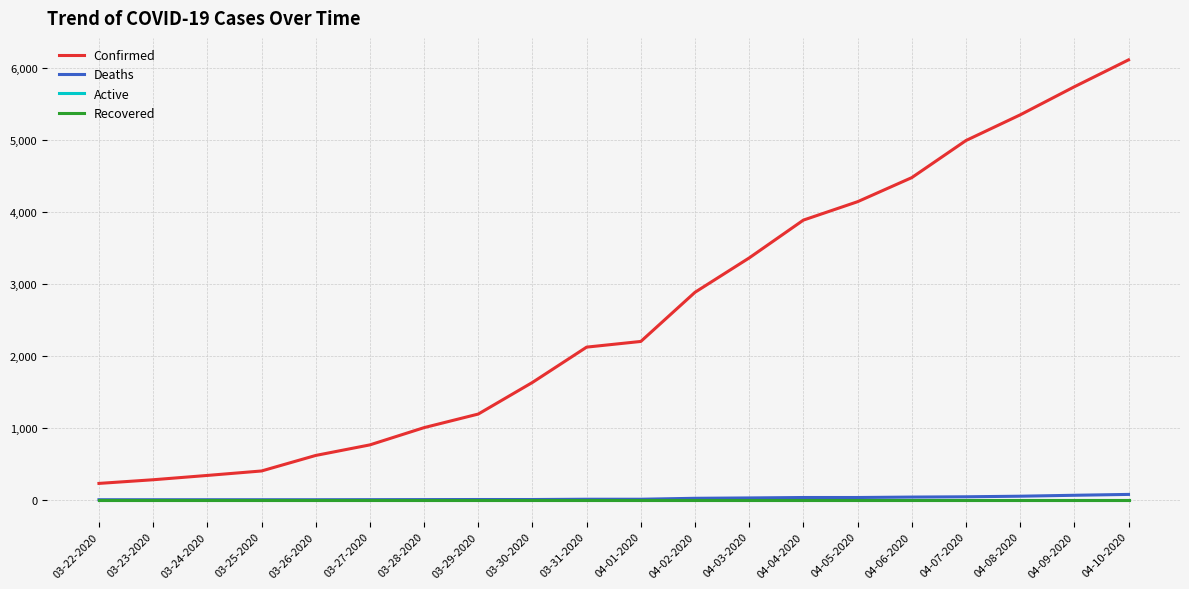

Which category has the highest value in the Recovered series?

03-22-2020